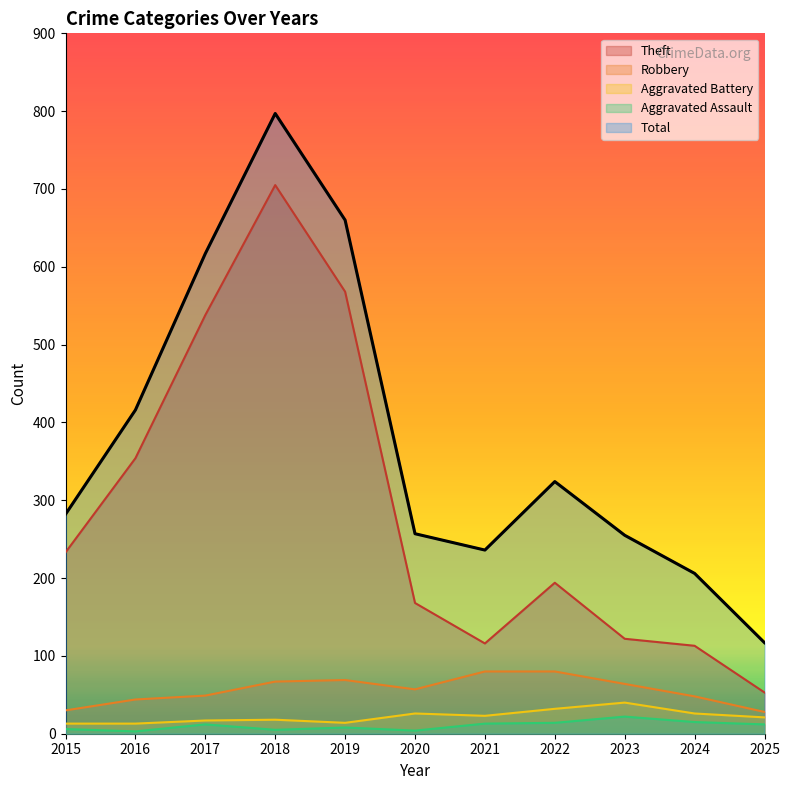

At which category is the sum across all series the highest?

2018